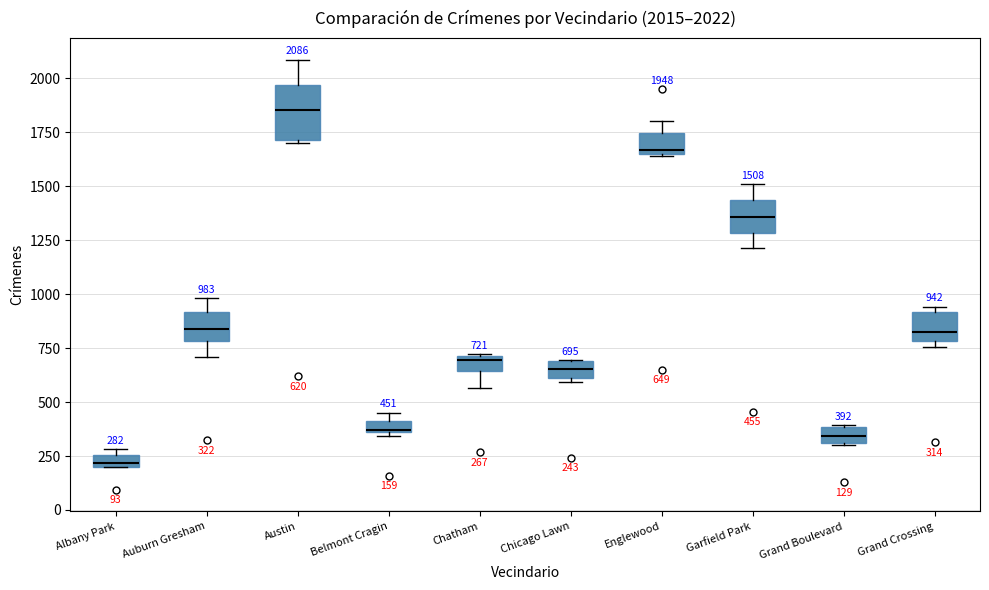

Which box's median line is the lowest?

Albany Park